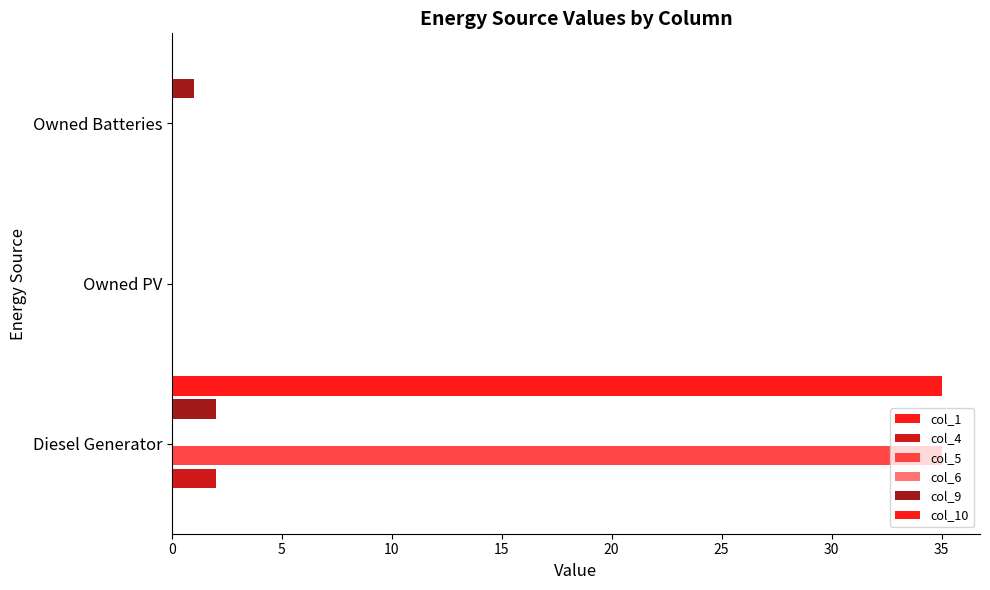

What is the sum of all col_6 values?

0.4